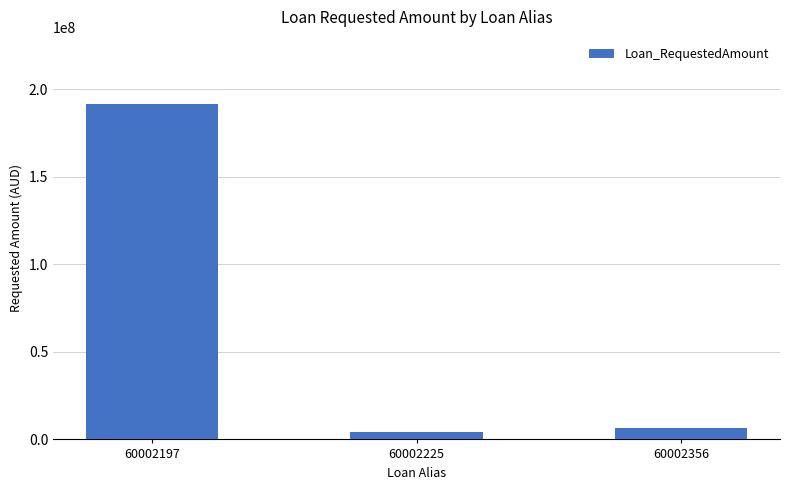

Rank the categories by value from highest to lowest.

60002197, 60002356, 60002225